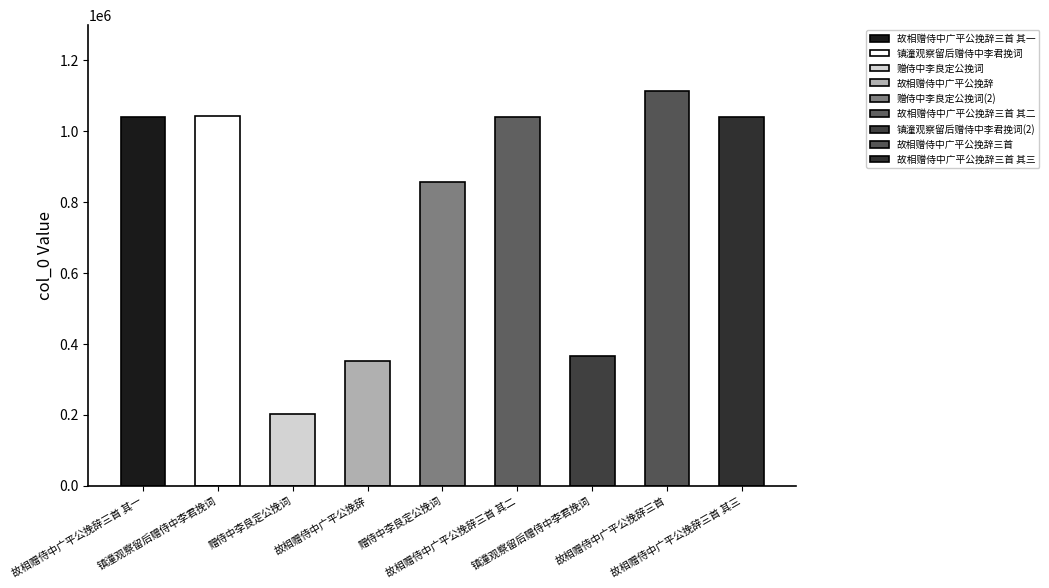

How many data points does each series have?

9